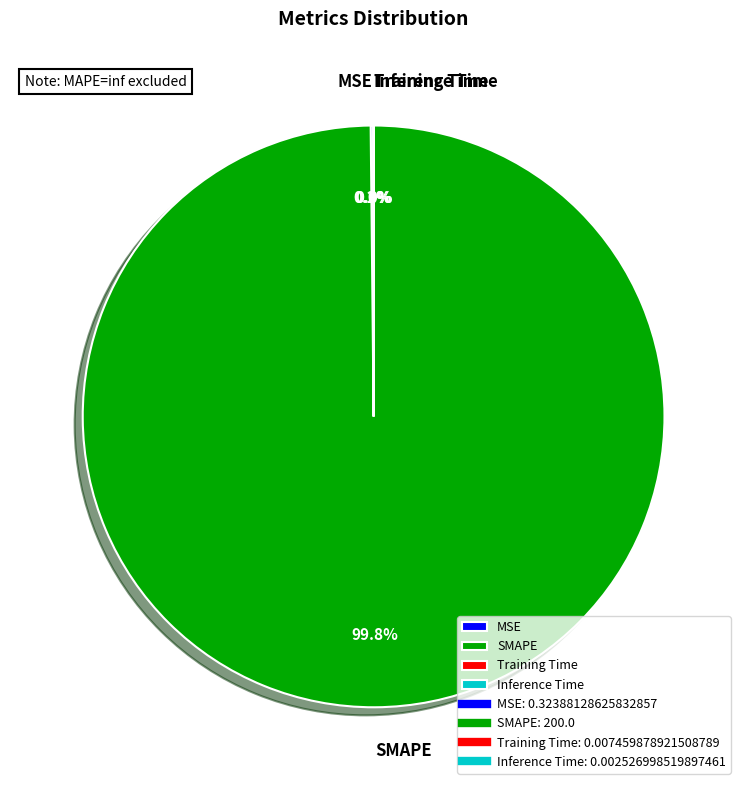

Does any single category account for the majority?

Yes